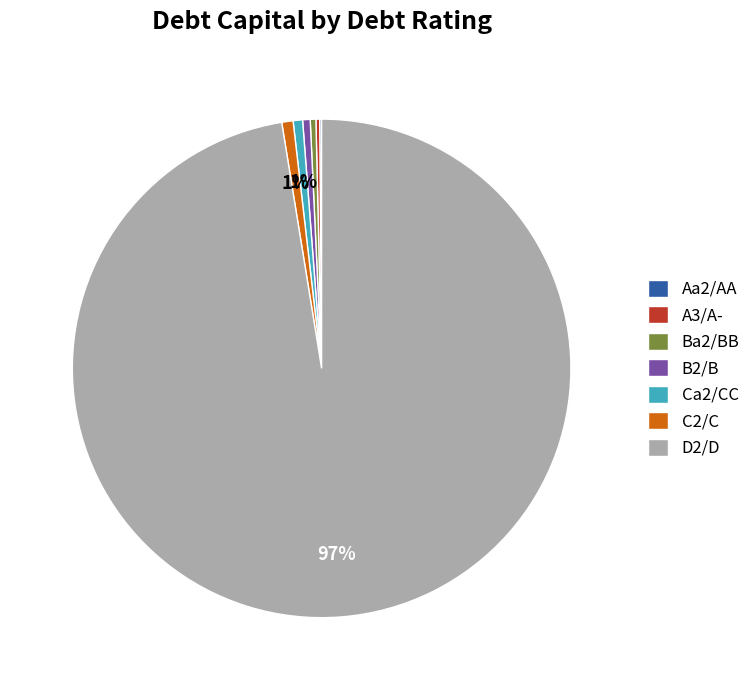

To the nearest percent, what is the average slice percentage?

14%